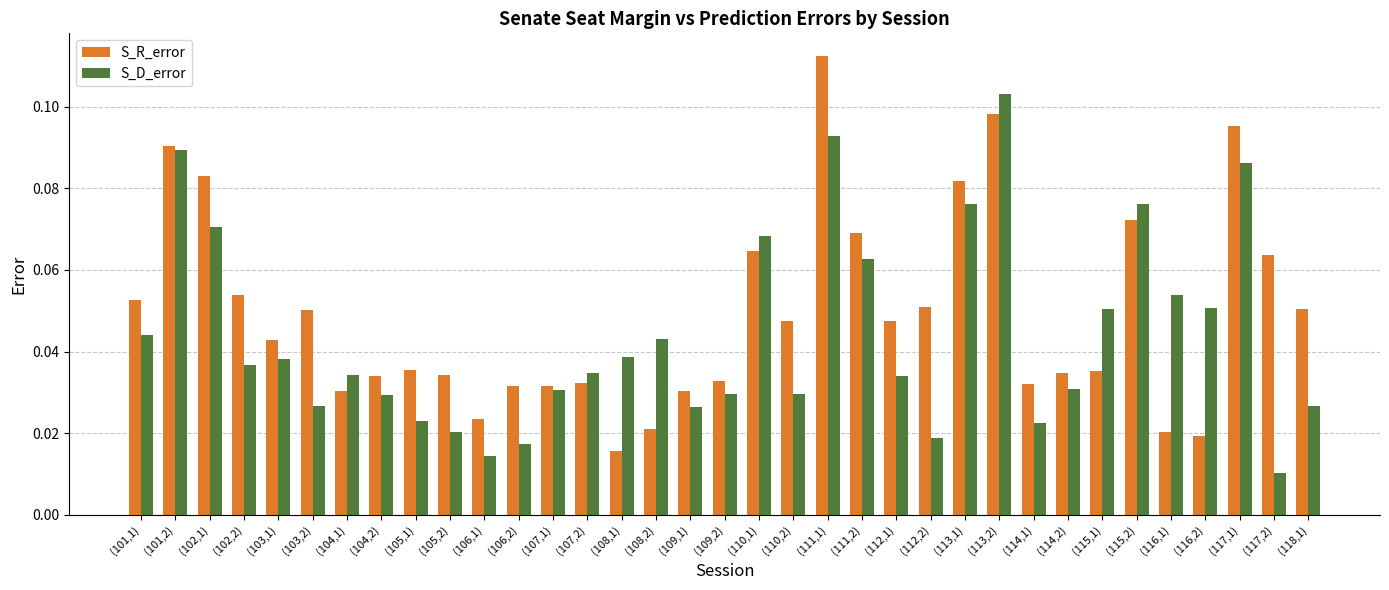

Is the value of S_D_error at (112,1) greater than the value of S_R_error at (117,2)?

No